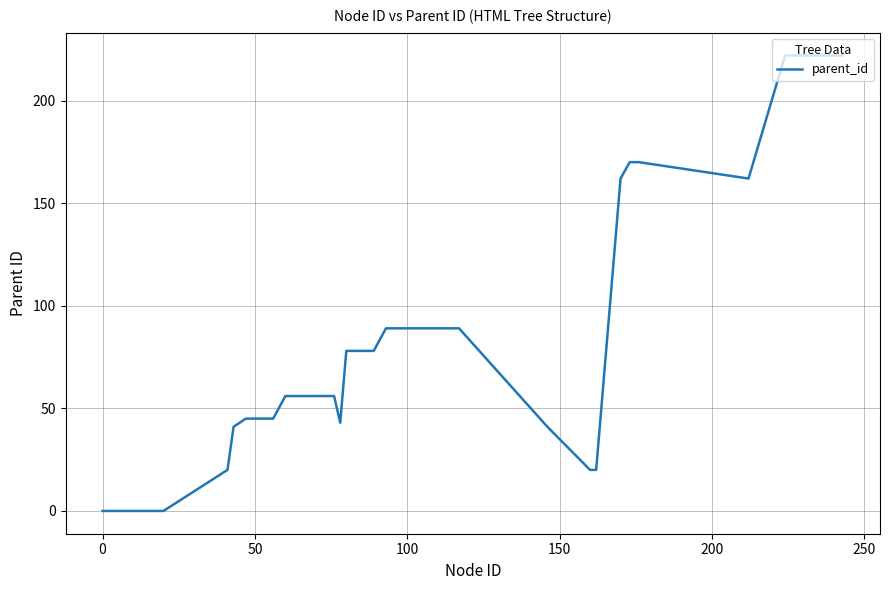

What is the greatest value displayed?

222